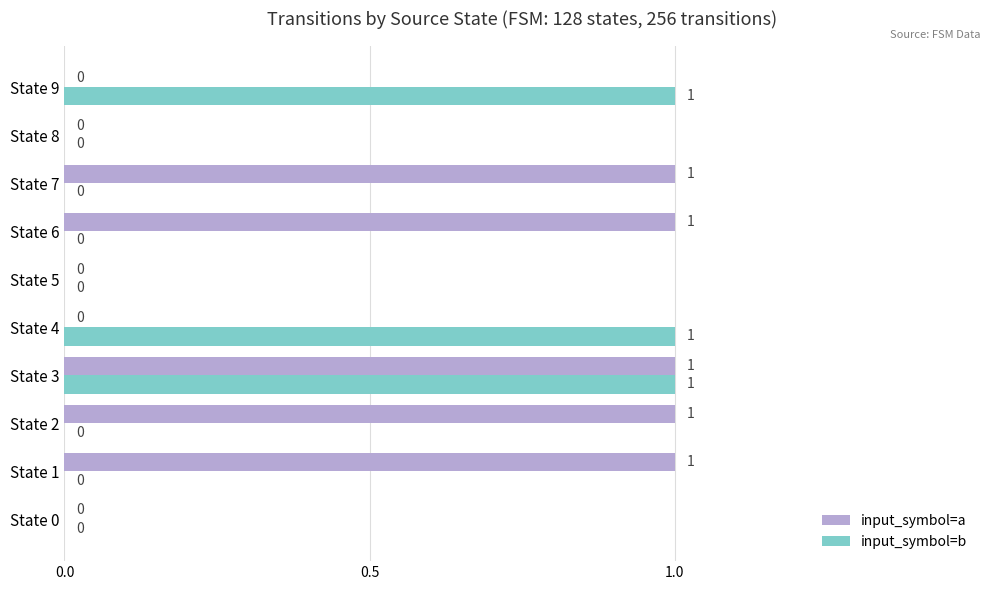

How many positive values does the input_symbol=a series have?

5